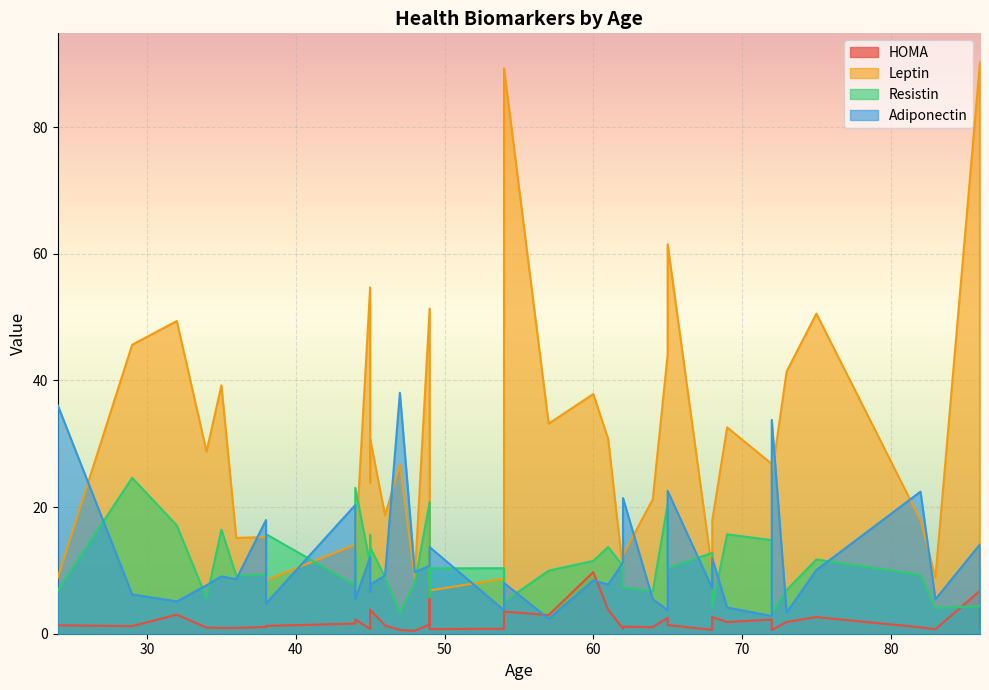

How many intersections are there between Adiponectin and Leptin?

15